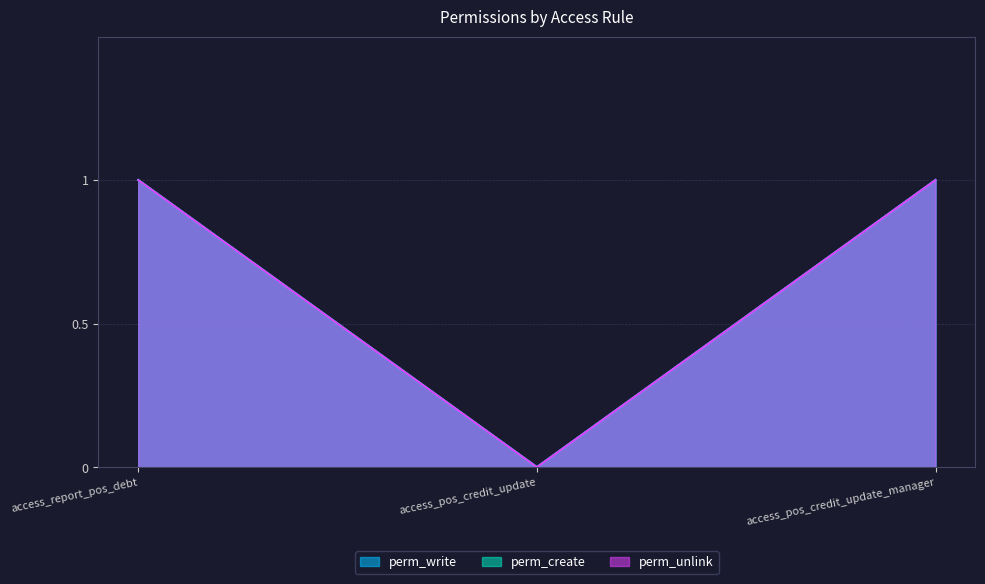

What position from the right is access_pos_credit_update_manager?

1